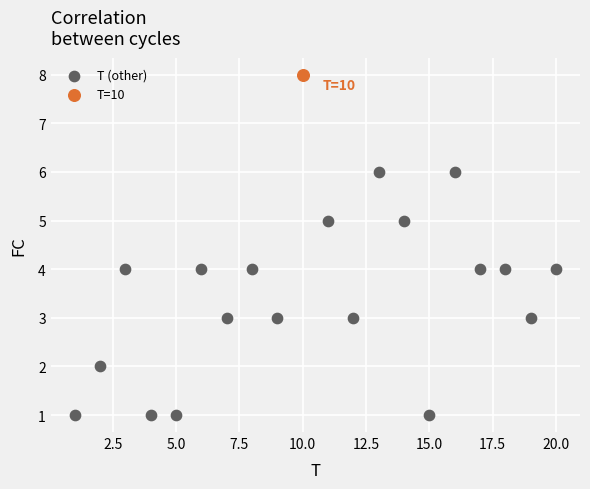

What are all the series names shown in the legend?

T (other), T=10